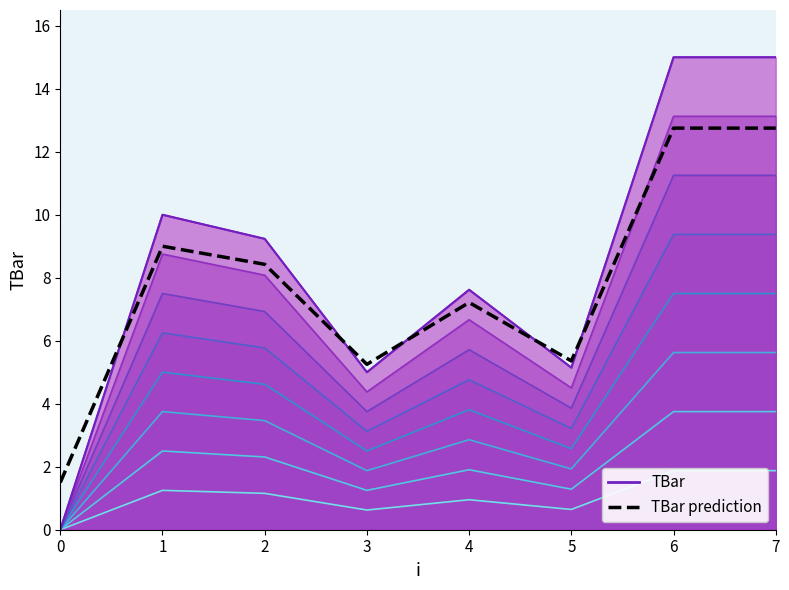

List the labels in order of TBar prediction value, smallest first.

0, 3, 5, 4, 2, 1, 6, 7